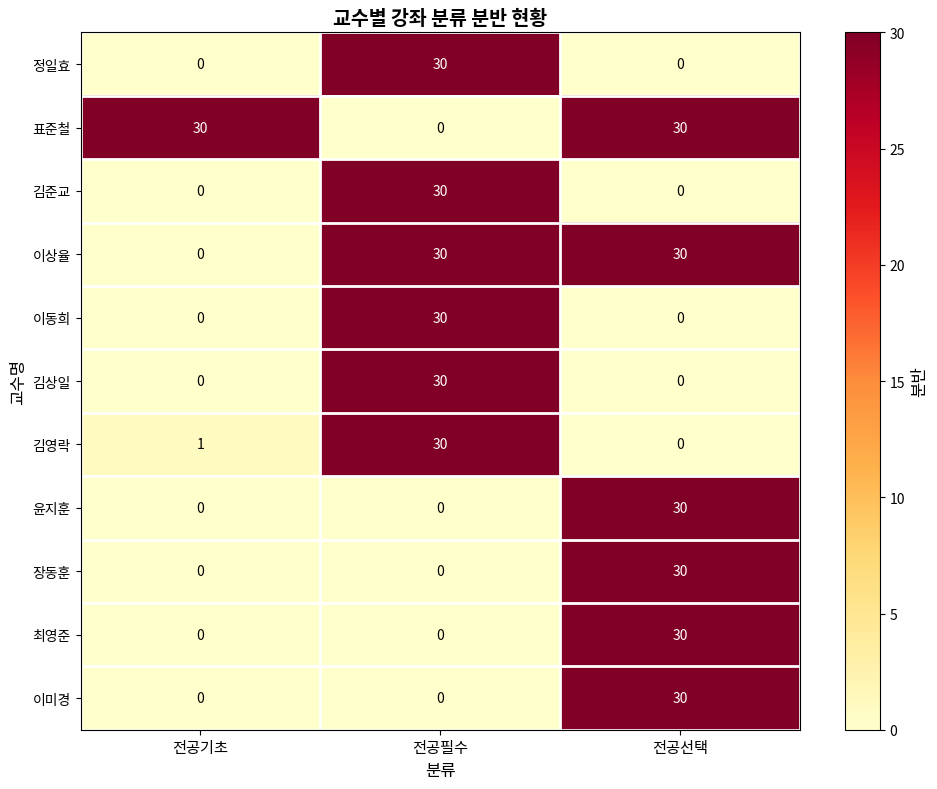

At how many categories does at least one series exceed 13?

3